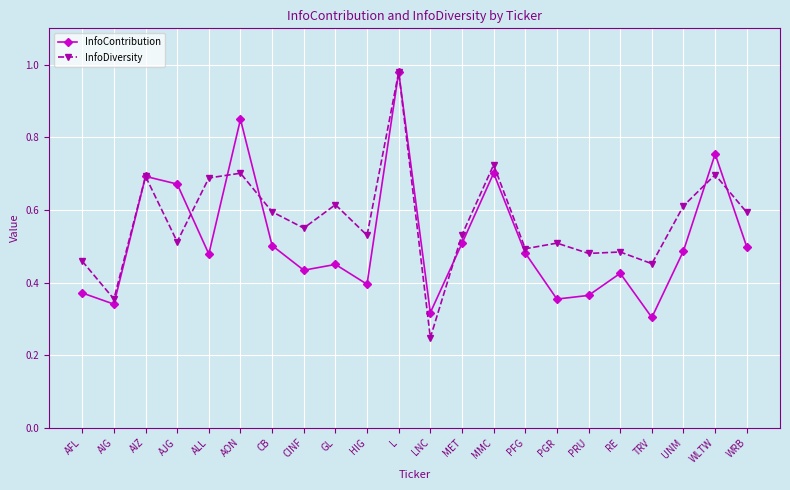

What is the label of the 1st point from the left?

AFL